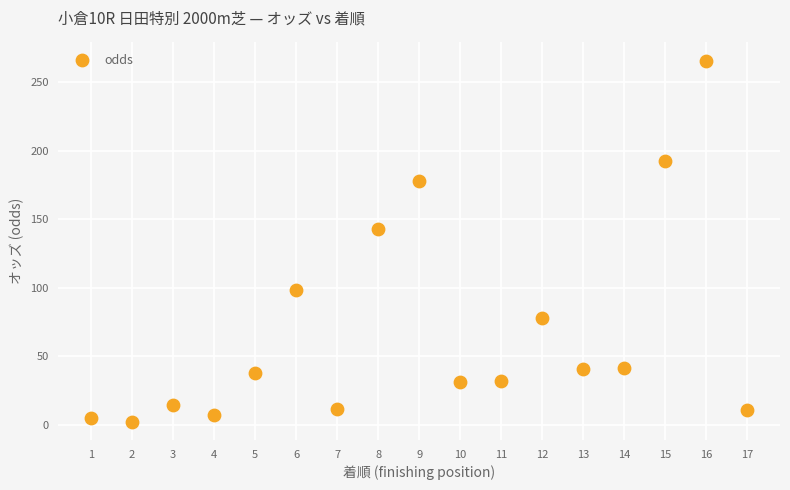

What is the range of X values (max minus min)?

16.0